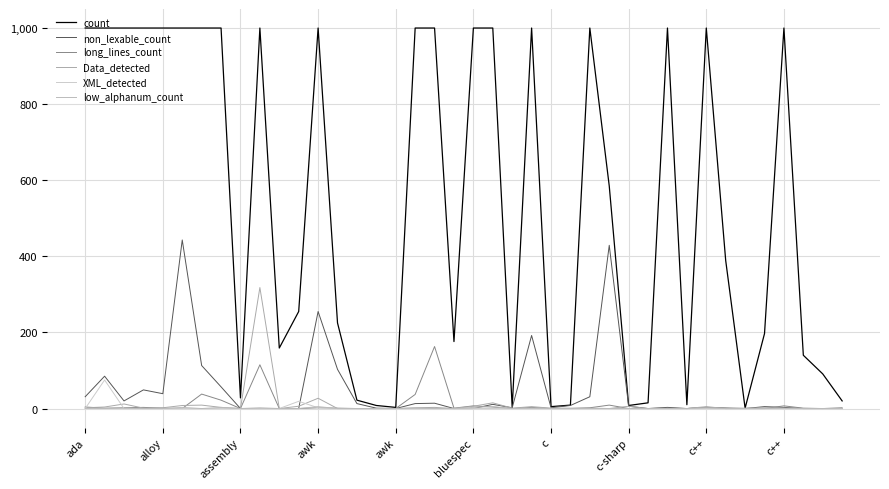

Is this an area chart (filled region under the line)?

No